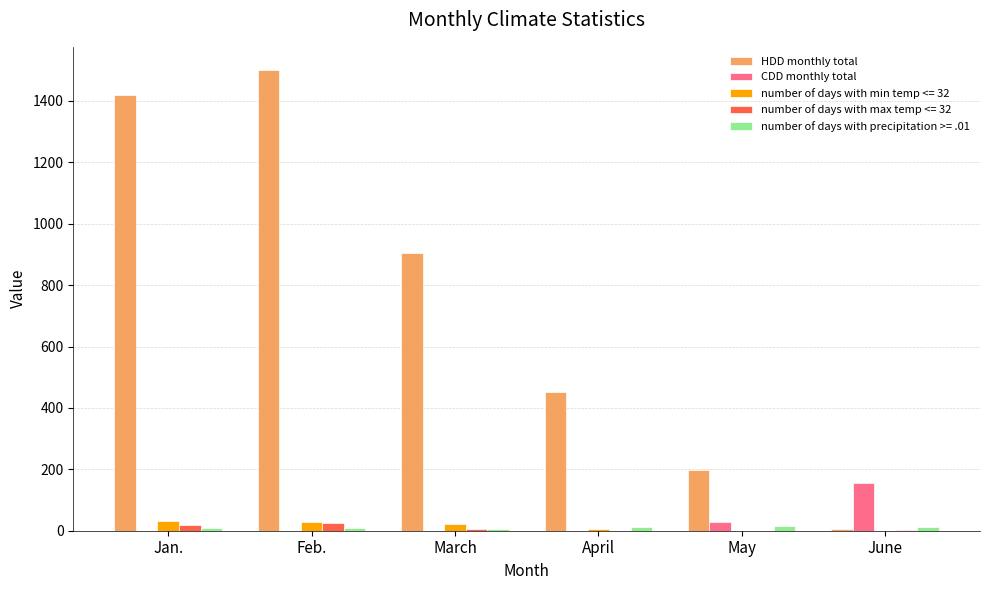

At which label is HDD monthly total closest to 754?

March